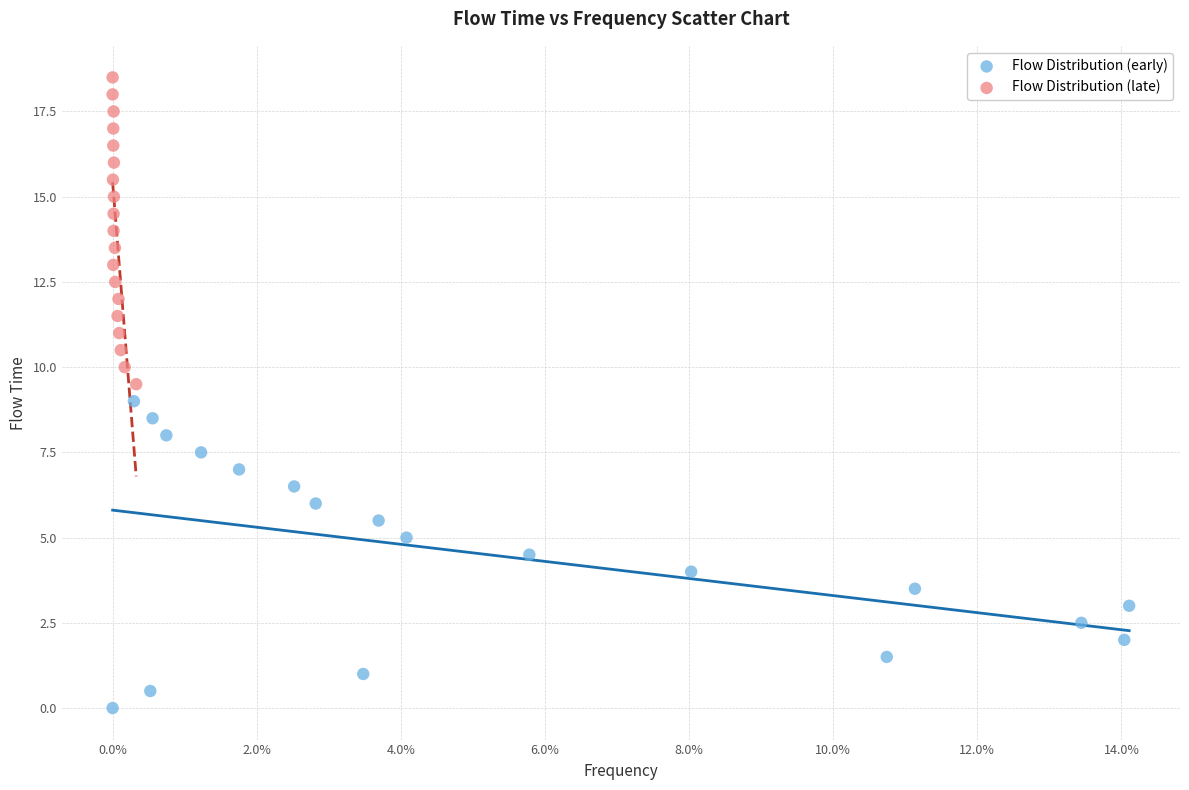

Which series contains the lowest Y value?

Flow Distribution (early)